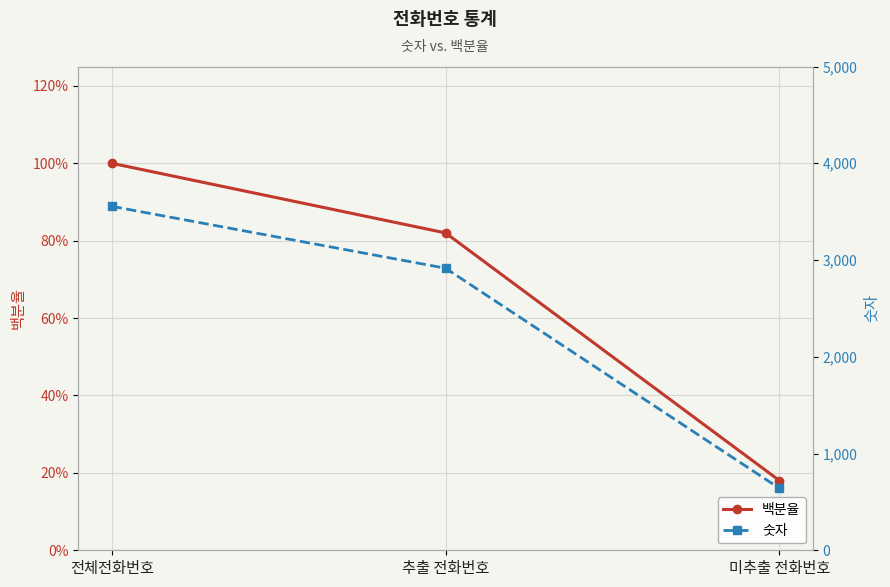

At 추출 전화번호, list the series in order from smallest to largest.

백분율, 숫자